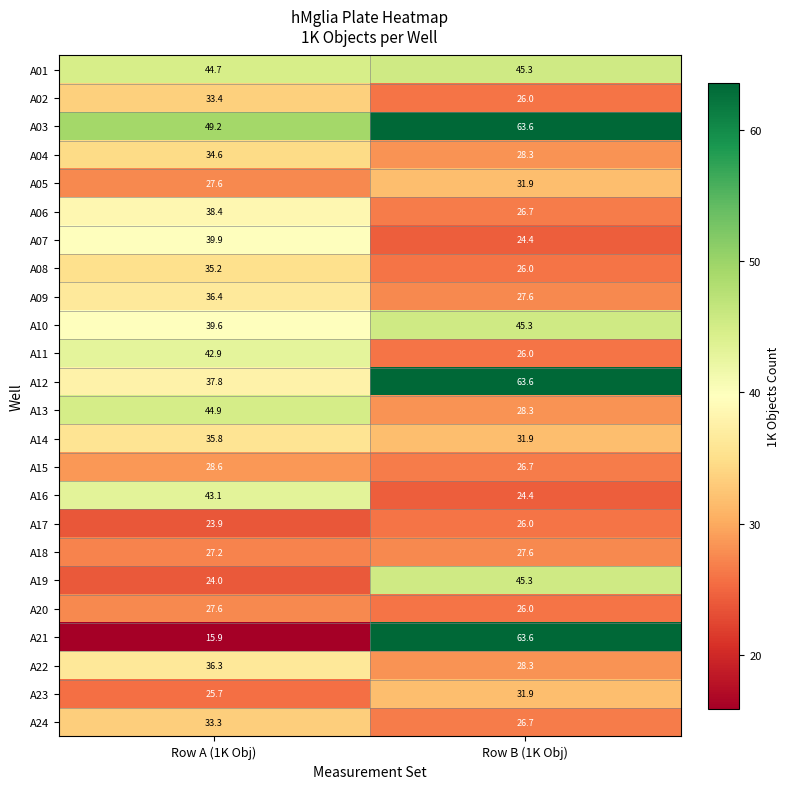

What is the difference between the maximum and minimum values in the A24 series?

6.6